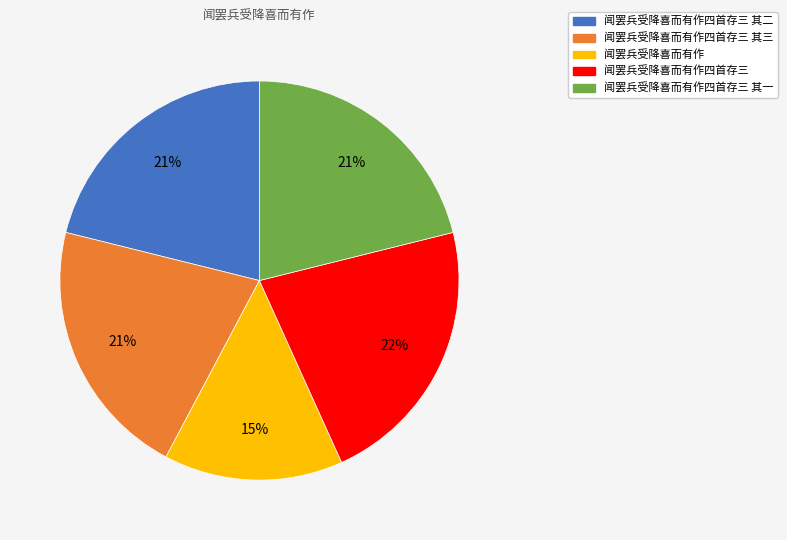

Does any single category account for the majority?

No